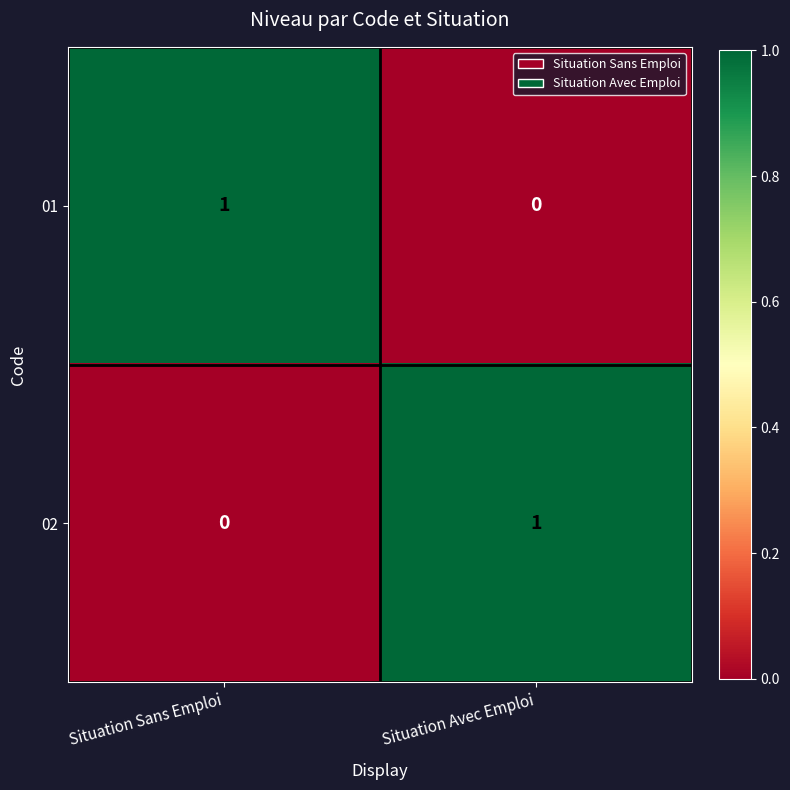

List the labels in order of 01 value, largest first.

Situation Sans Emploi, Situation Avec Emploi